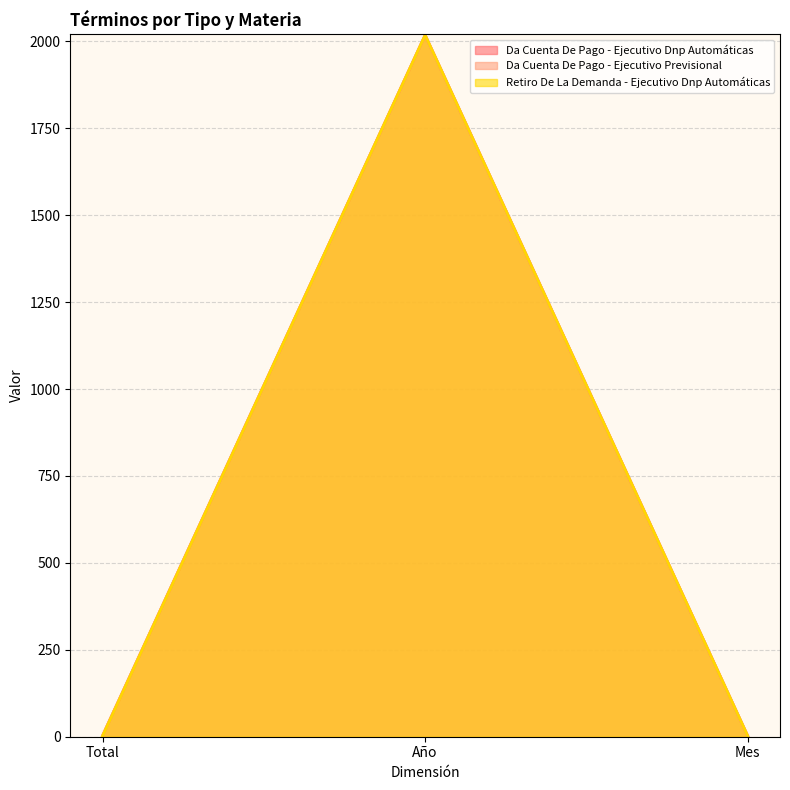

At how many categories does at least one series exceed 1754?

1